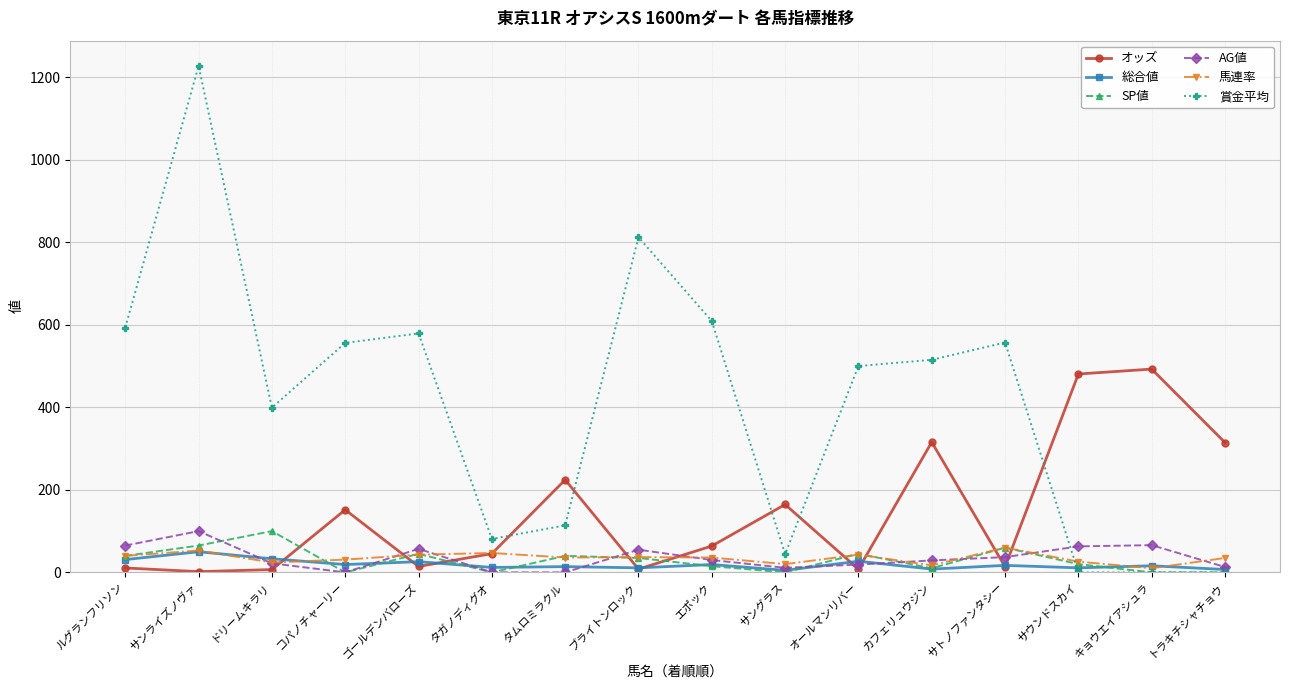

What is the label of the 14th point from the left?

サウンドスカイ